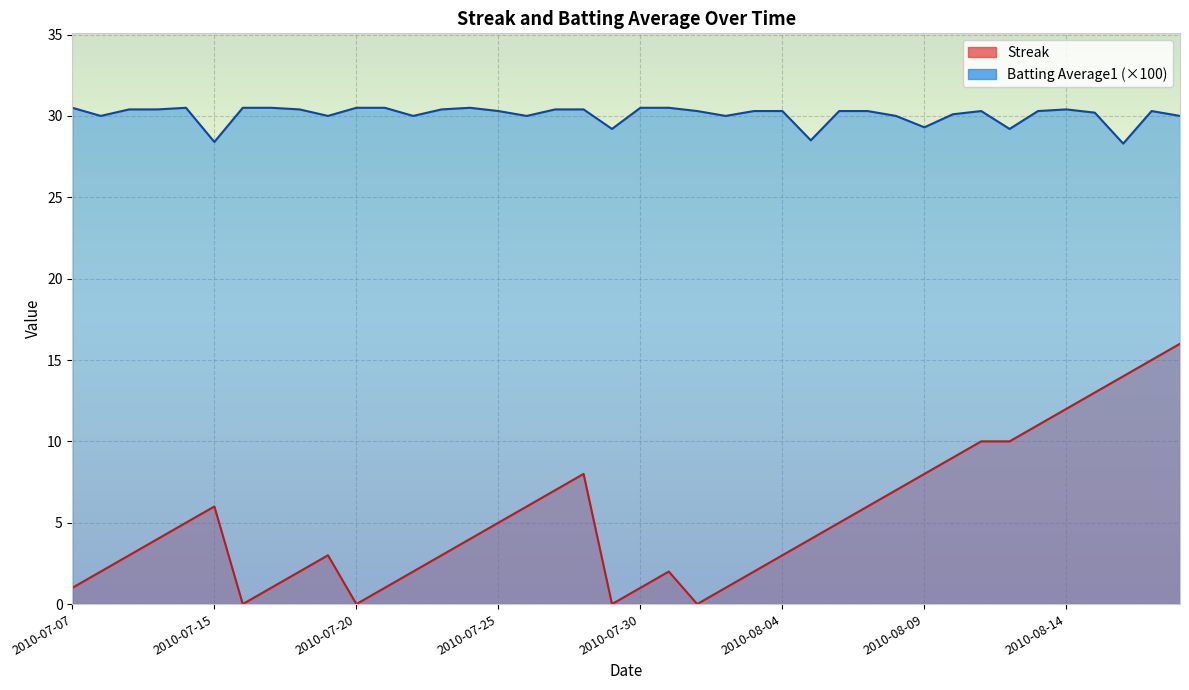

What is the sum of the Batting Average1 values at 2010-07-16 and 2010-08-03?

60.8